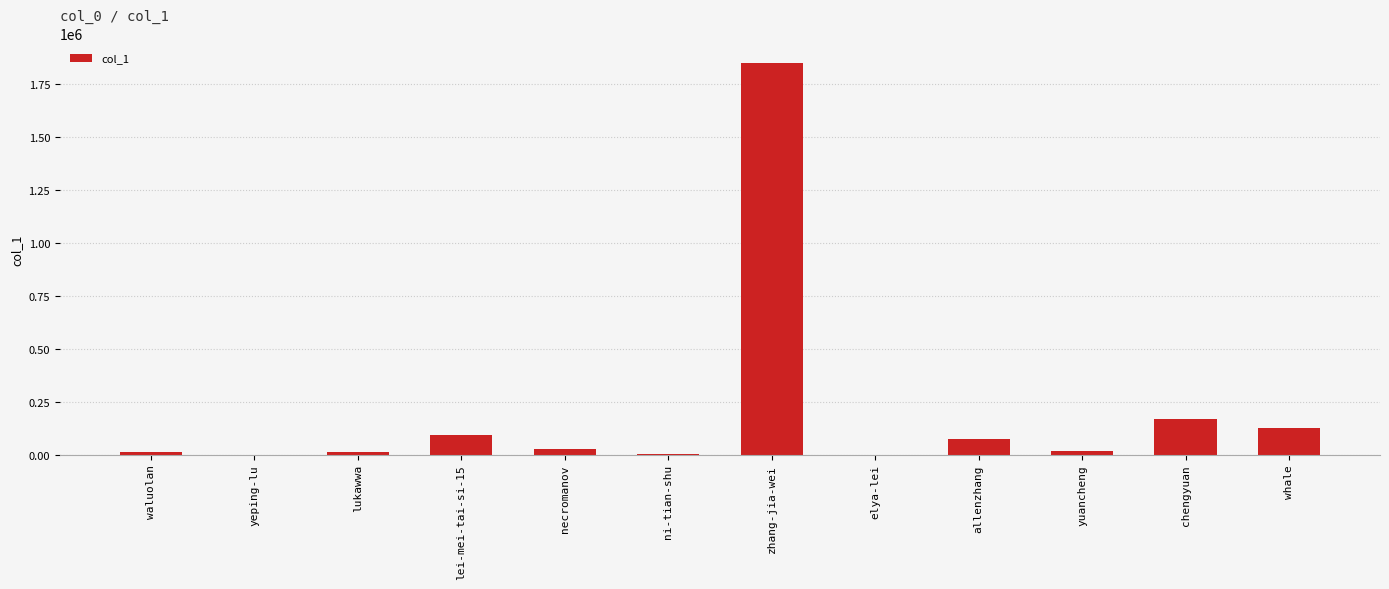

At which category does the chart reach its peak across all series?

zhang-jia-wei